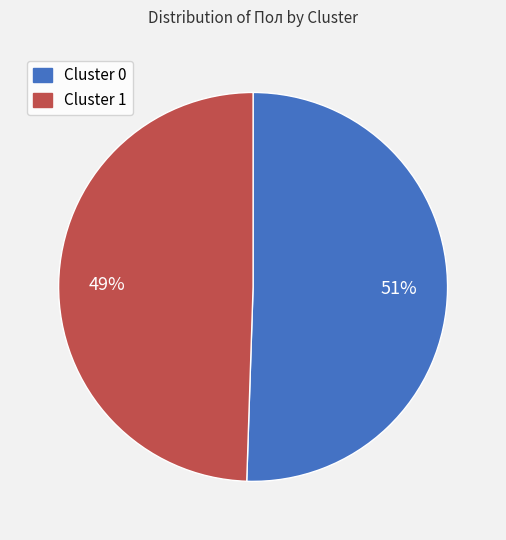

Rank the categories by value from highest to lowest.

Cluster 0, Cluster 1